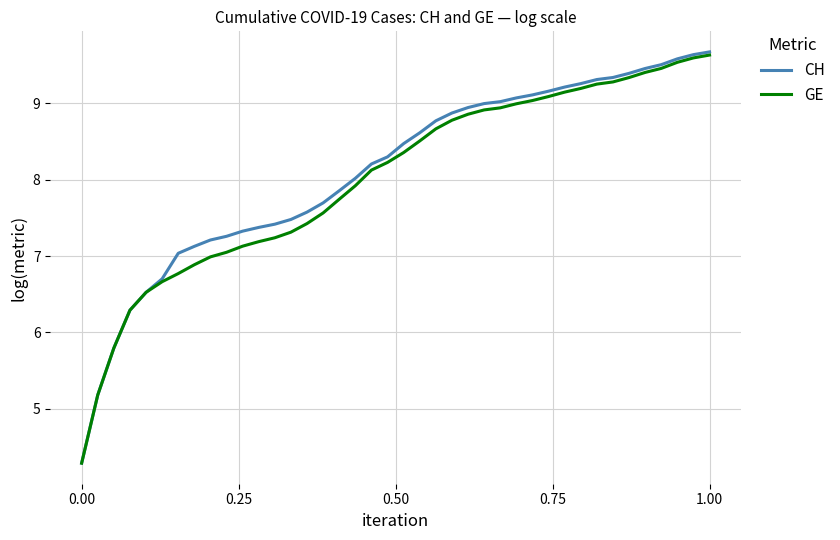

What is the greatest value displayed?

9.7